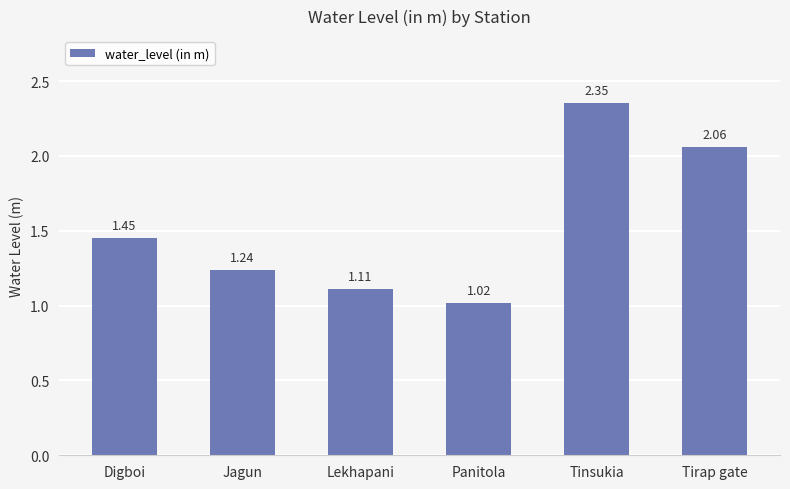

Are the bars horizontal?

No